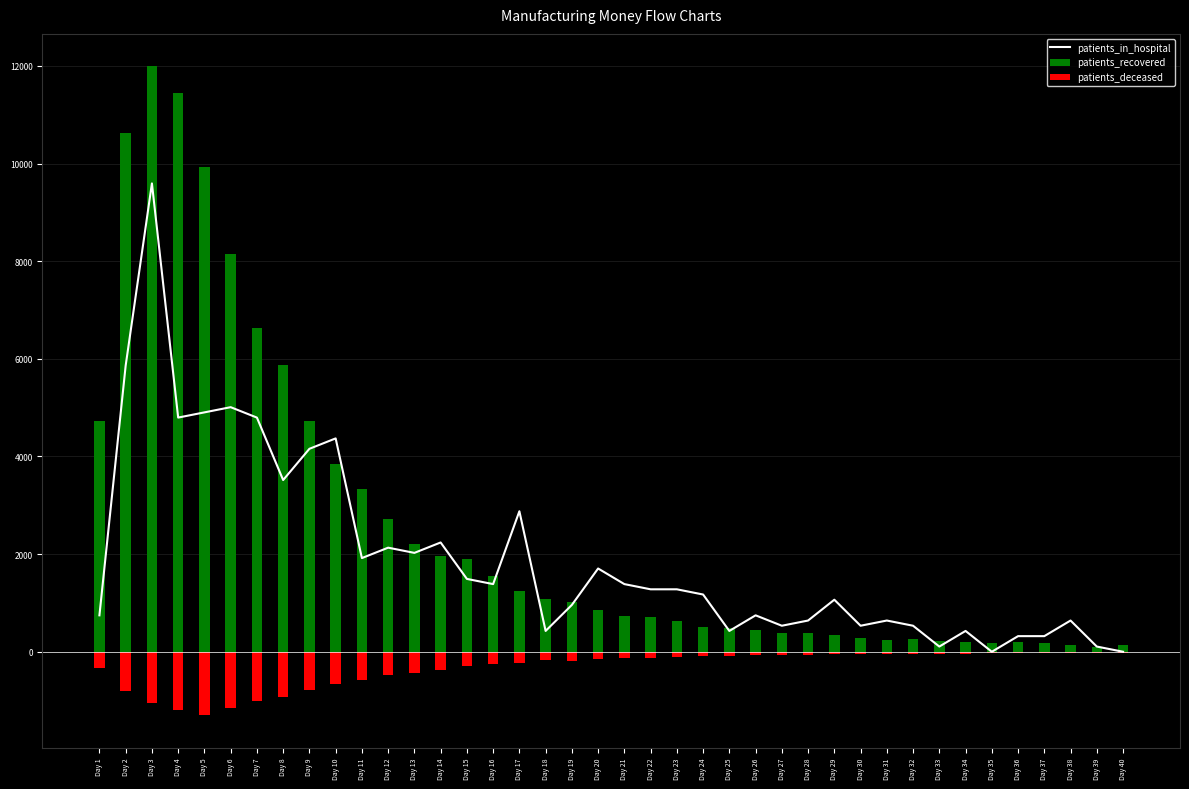

List the series in order of their overall mean, highest first.

patients_recovered, patients_in_hospital, patients_deceased